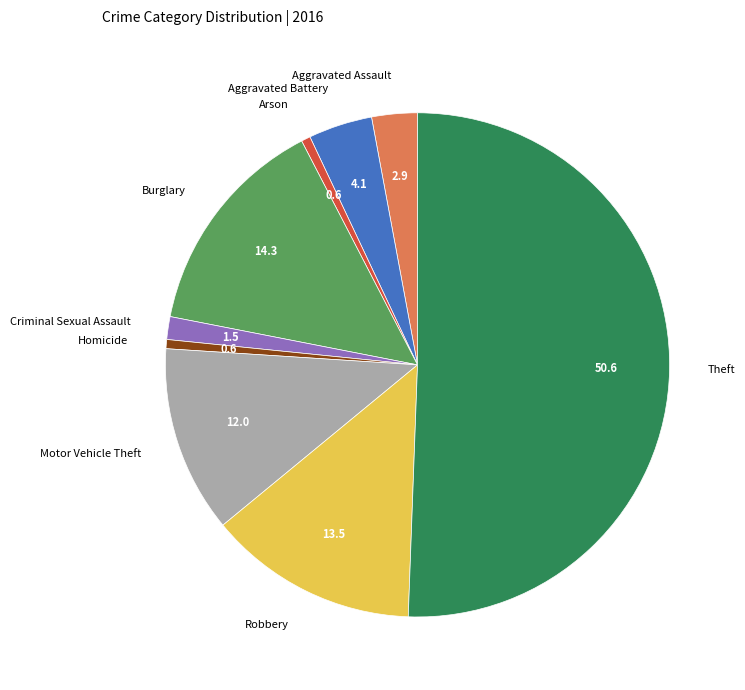

Combined, do Arson and Criminal Sexual Assault account for over 50%?

No